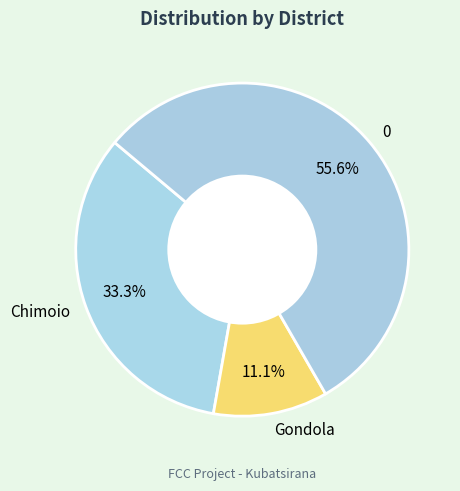

Do 0 and Gondola together represent more than half of the pie?

Yes